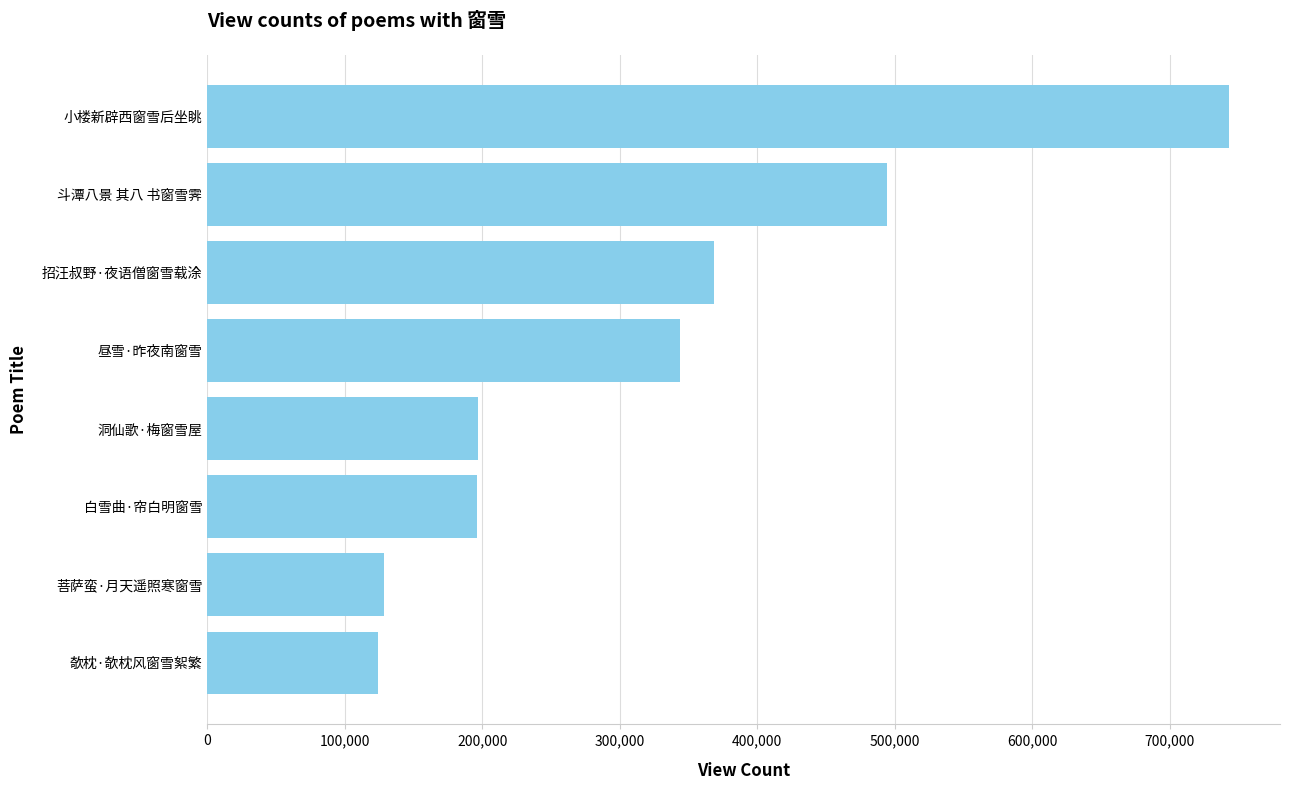

What is the difference between the second highest and minimum values?

370073